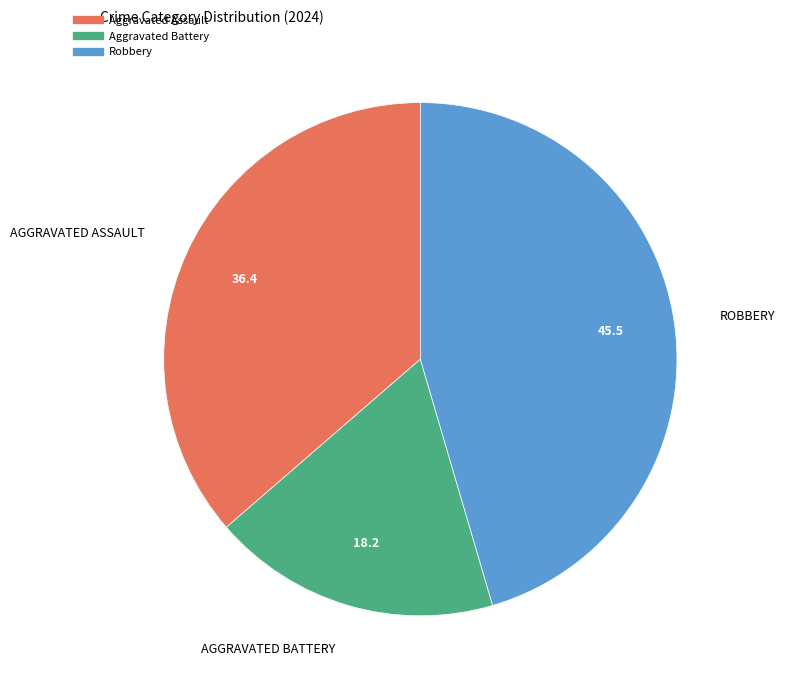

Which category has the biggest portion of the pie?

Robbery